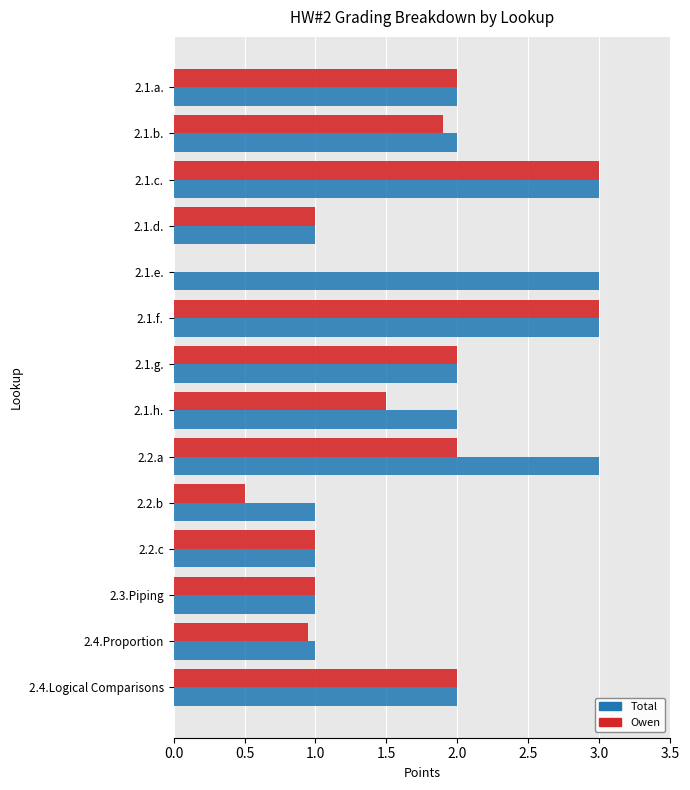

Between 2.1.d. and 2.1.e., which series saw the biggest shift?

Total